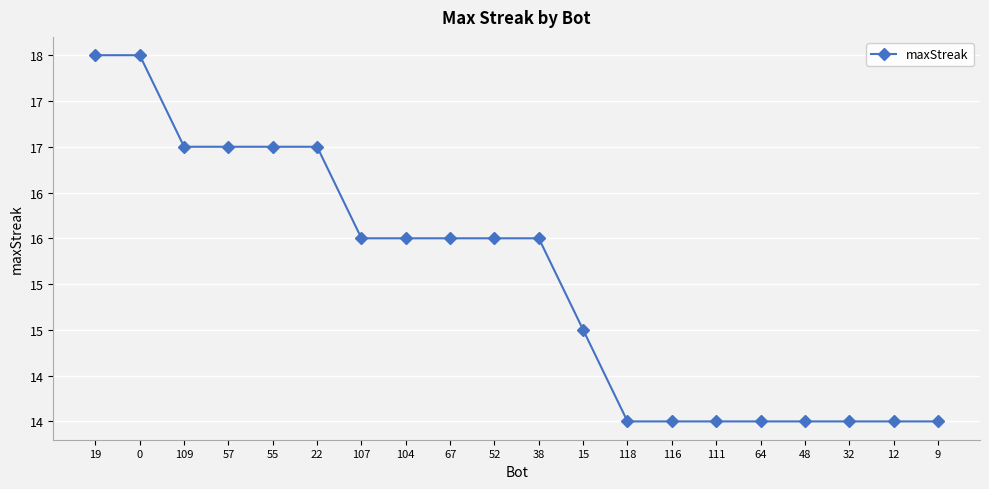

Between 48 and 118, which is larger?

48